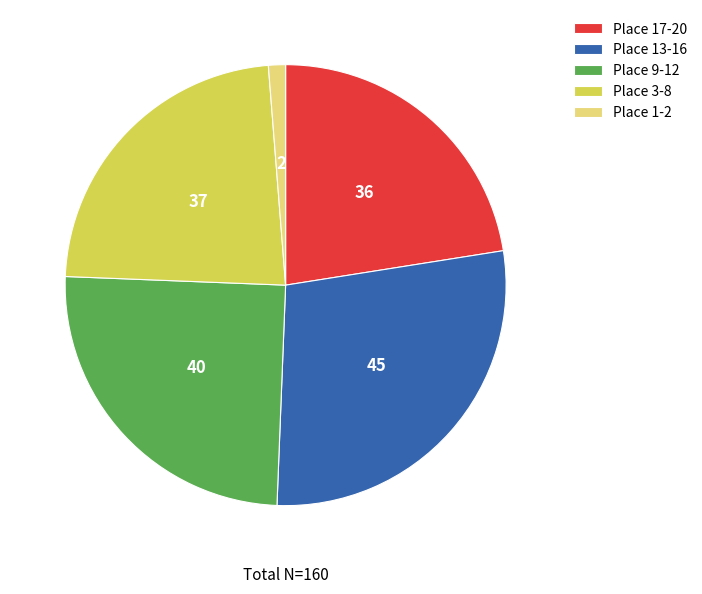

Does any single category account for the majority?

No